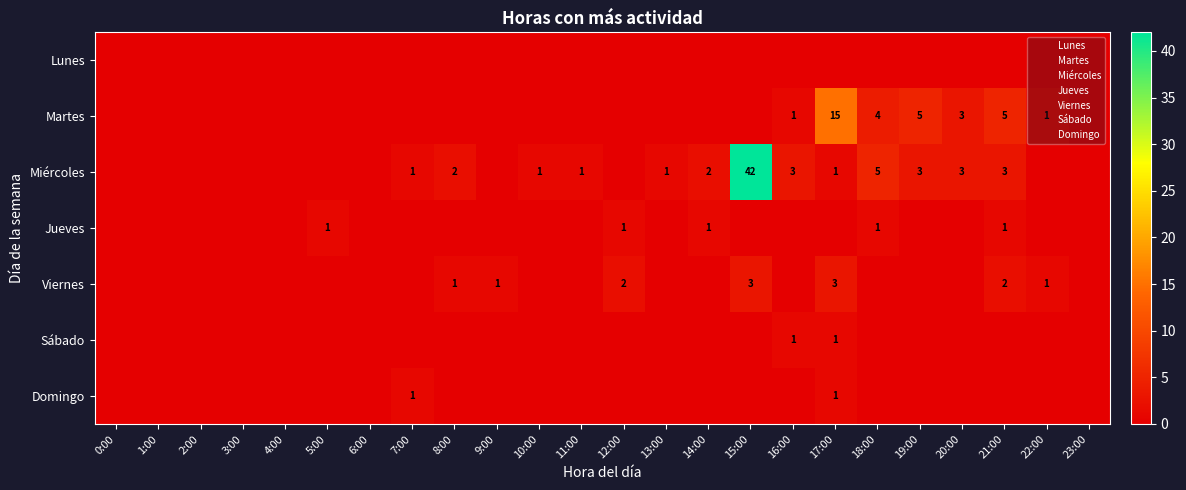

At which label does Lunes reach its peak?

0:00